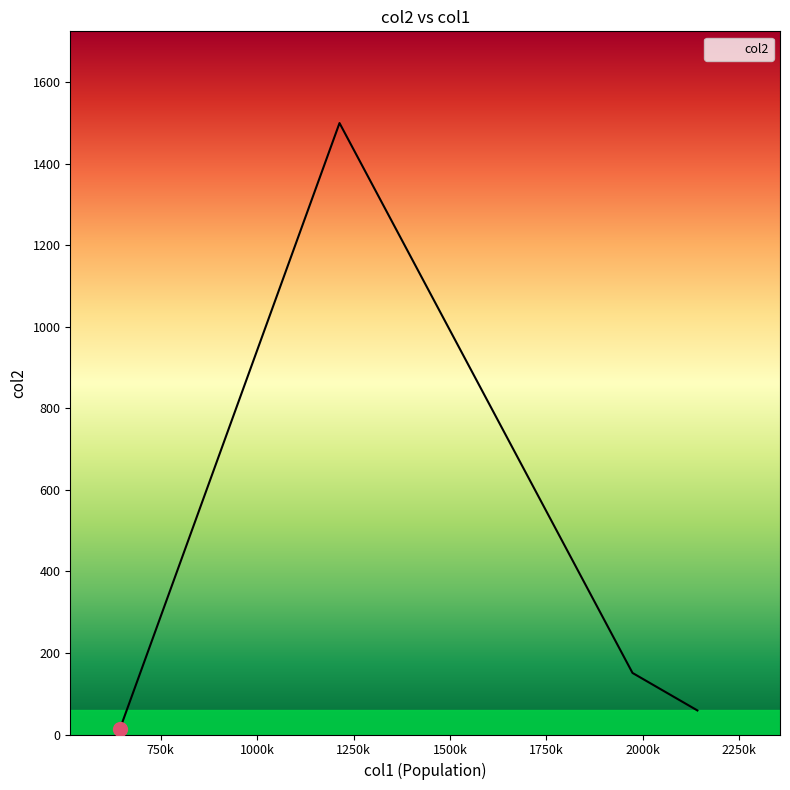

What is the difference between the maximum and minimum values?

1486